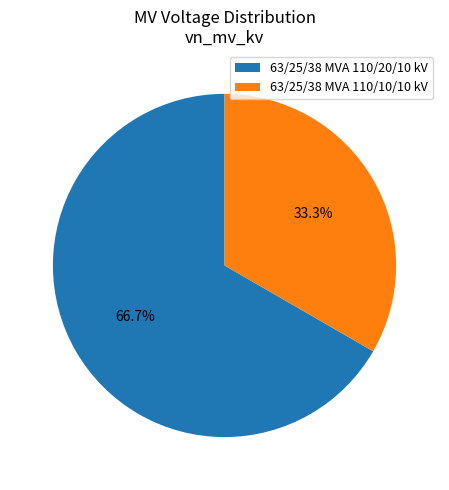

Which slice is the largest?

63/25/38 MVA 110/20/10 kV